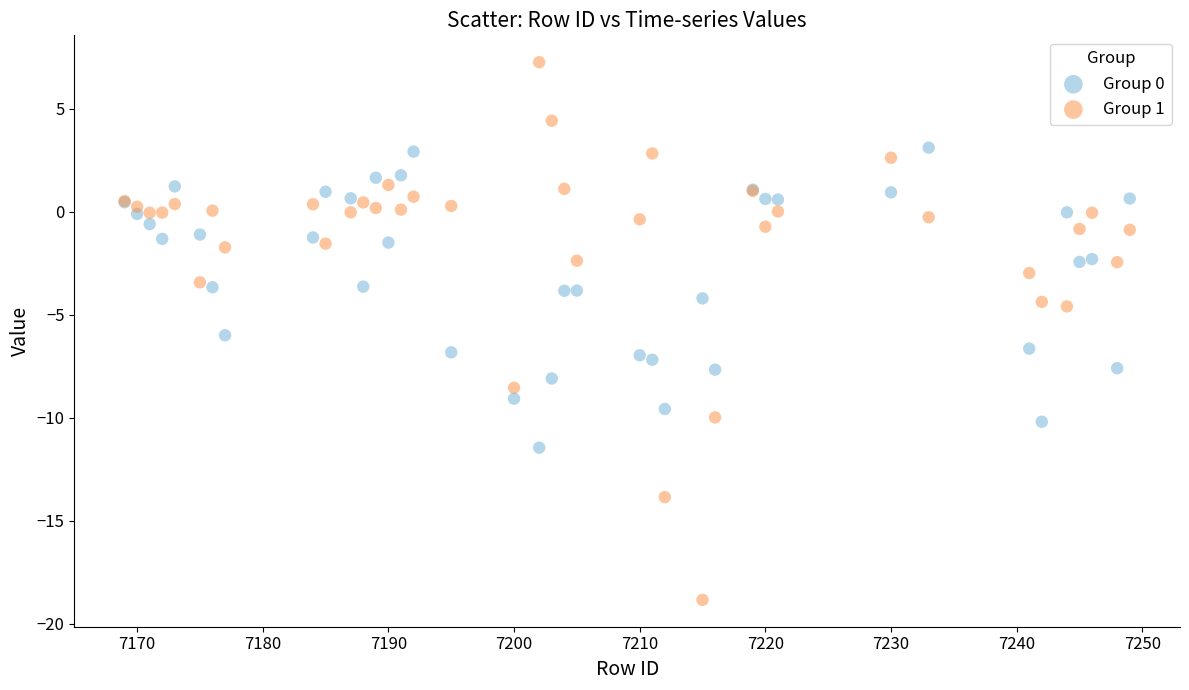

Which series contains the highest Y value?

Group 1